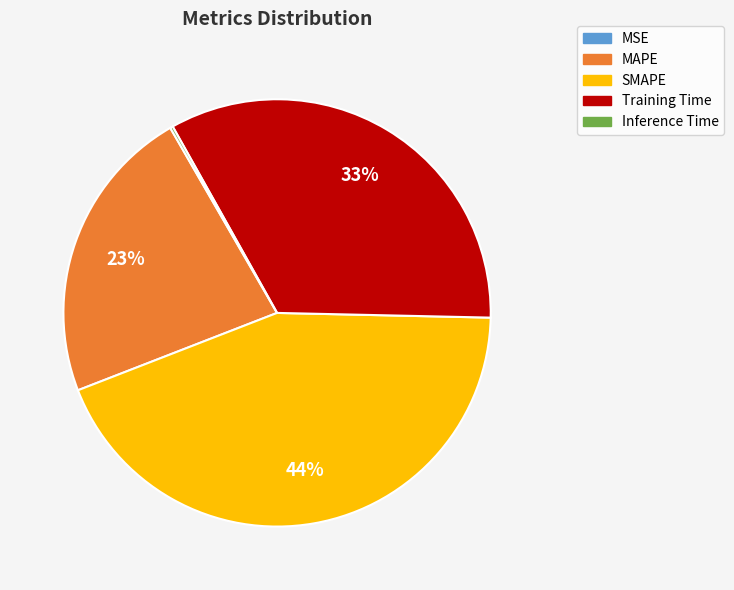

True or false: SMAPE accounts for 51% of the total.

False